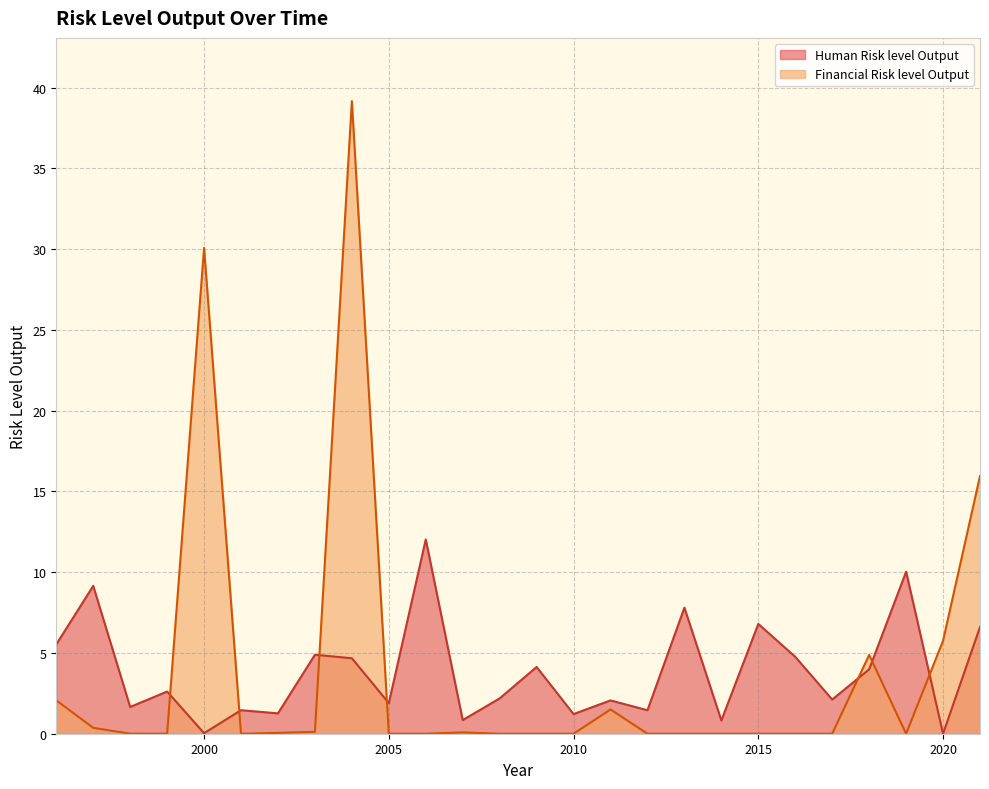

How many distinct data groups are displayed?

2